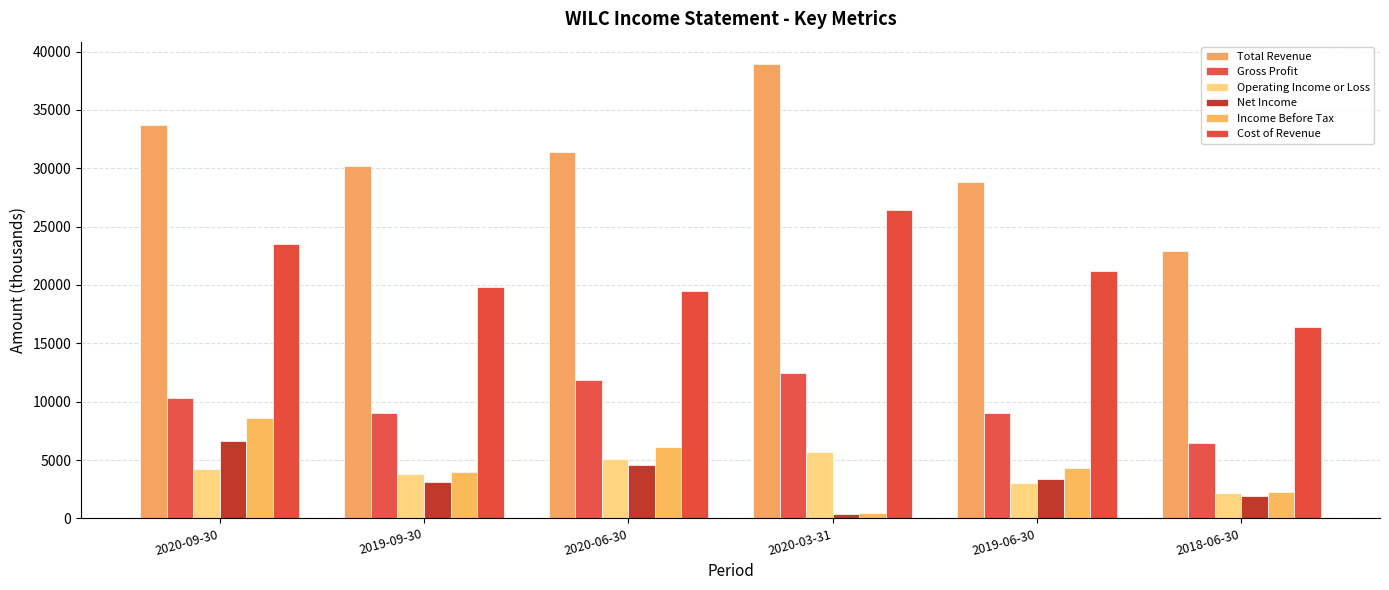

What is the label of the 6th bar from the right?

2020-09-30